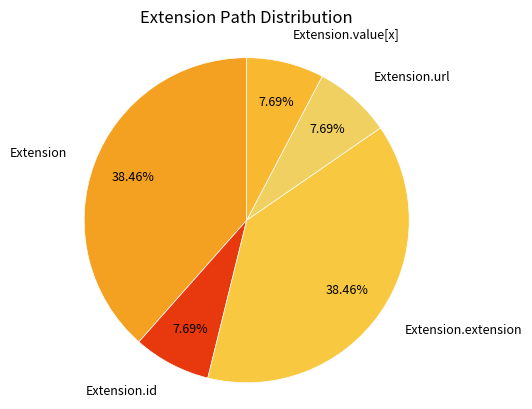

How many slices are in this pie chart?

5